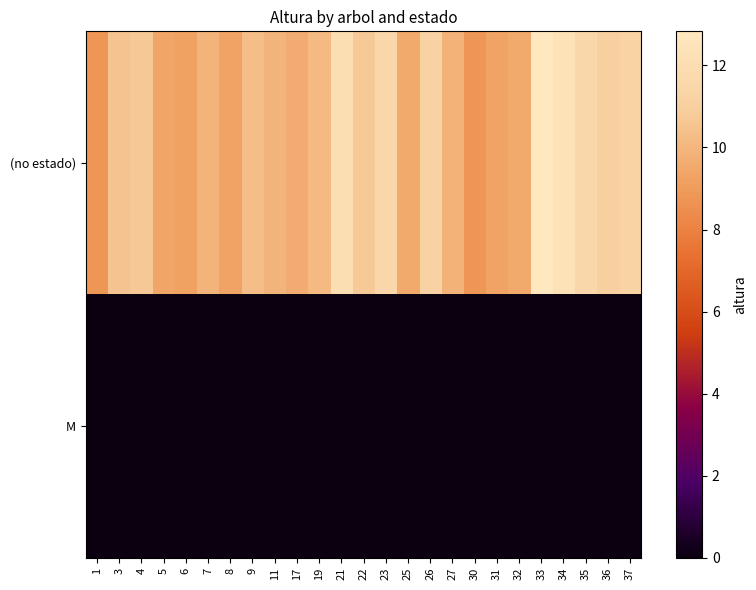

What is the total value across all series at 30?

8.8